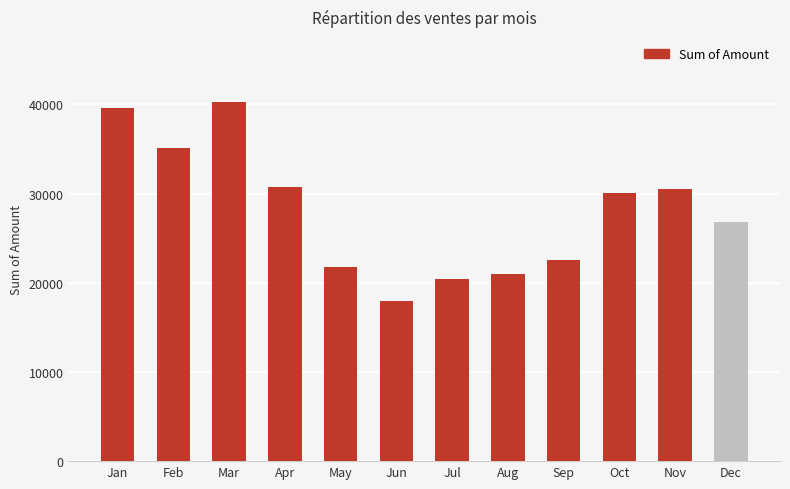

True or false: the data shows 6701 at Jul.

False